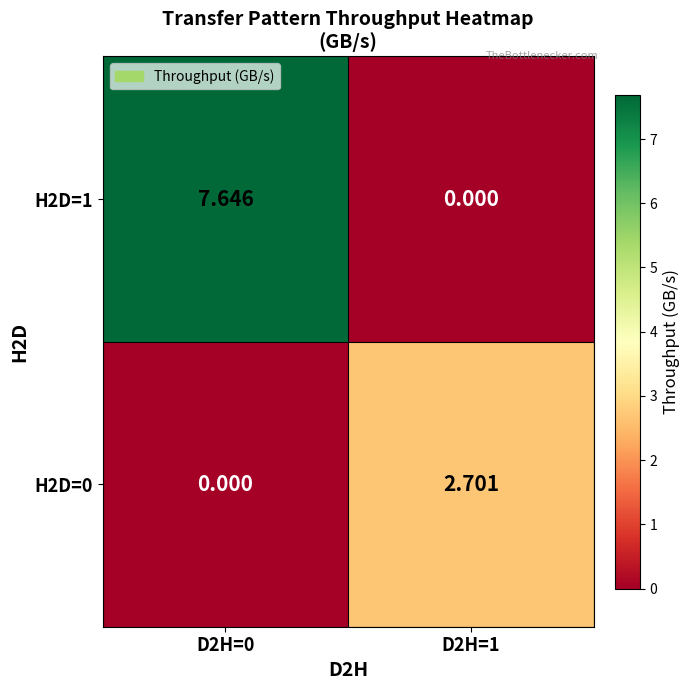

Is the value of H2D=0 at D2H=1 greater than the value of H2D=1 at D2H=0?

No